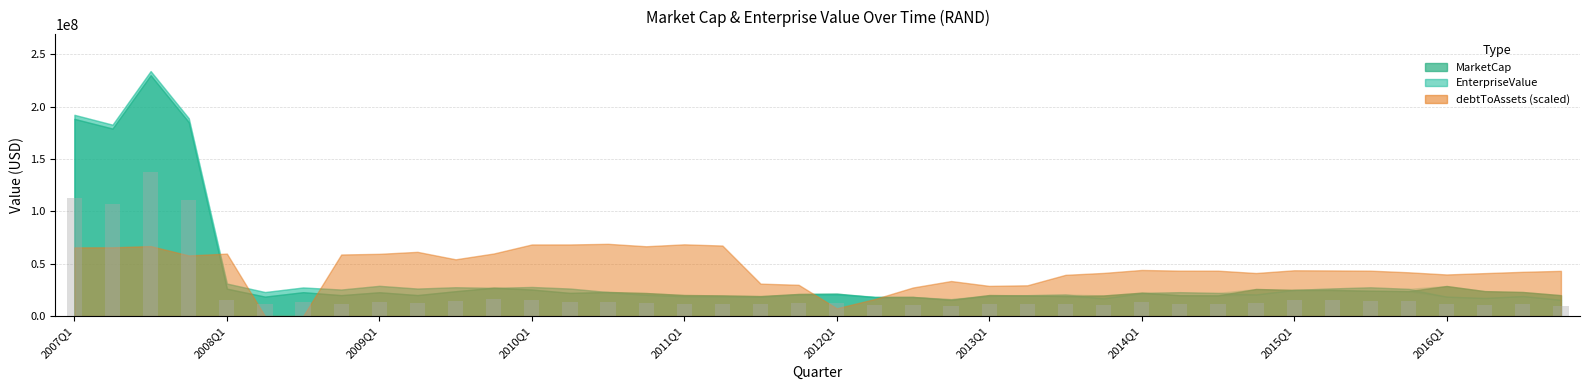

What is the difference between the maximum and second lowest values?

128754309.9